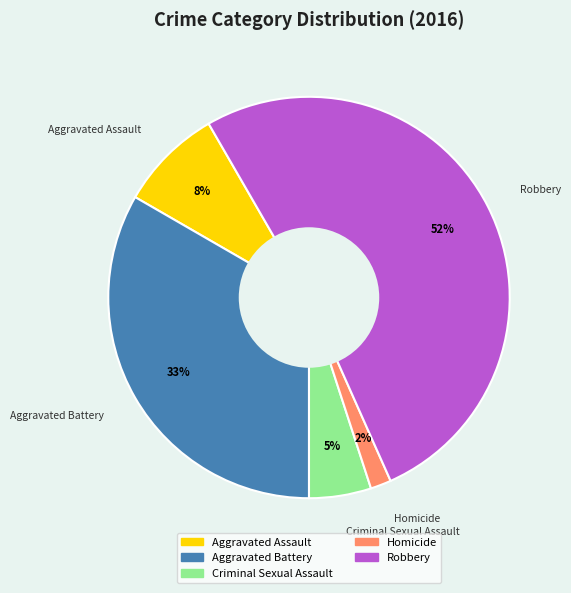

How many slices are in this pie chart?

5